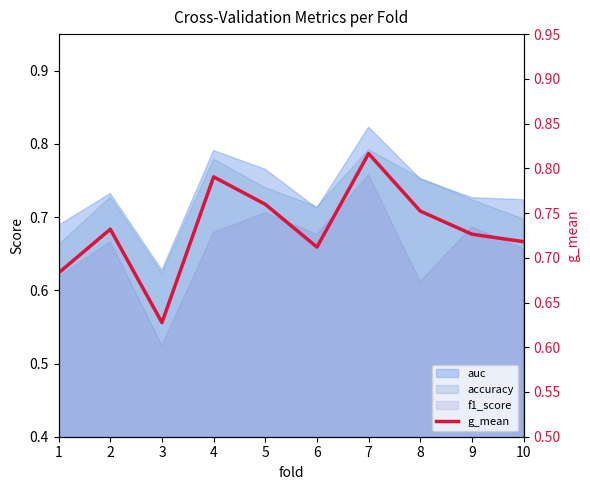

How many data points does each series have?

10